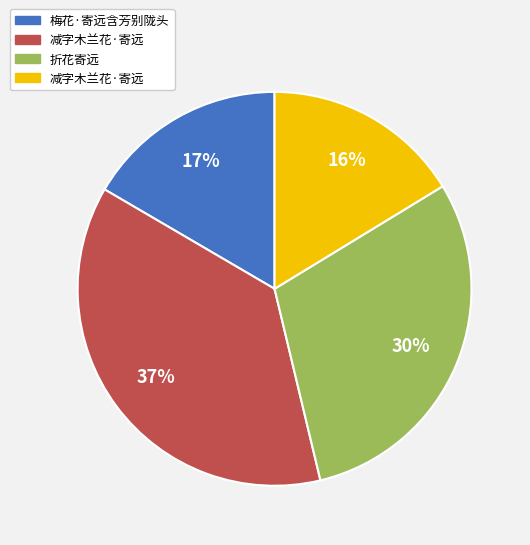

Count the number of slices in the pie.

4